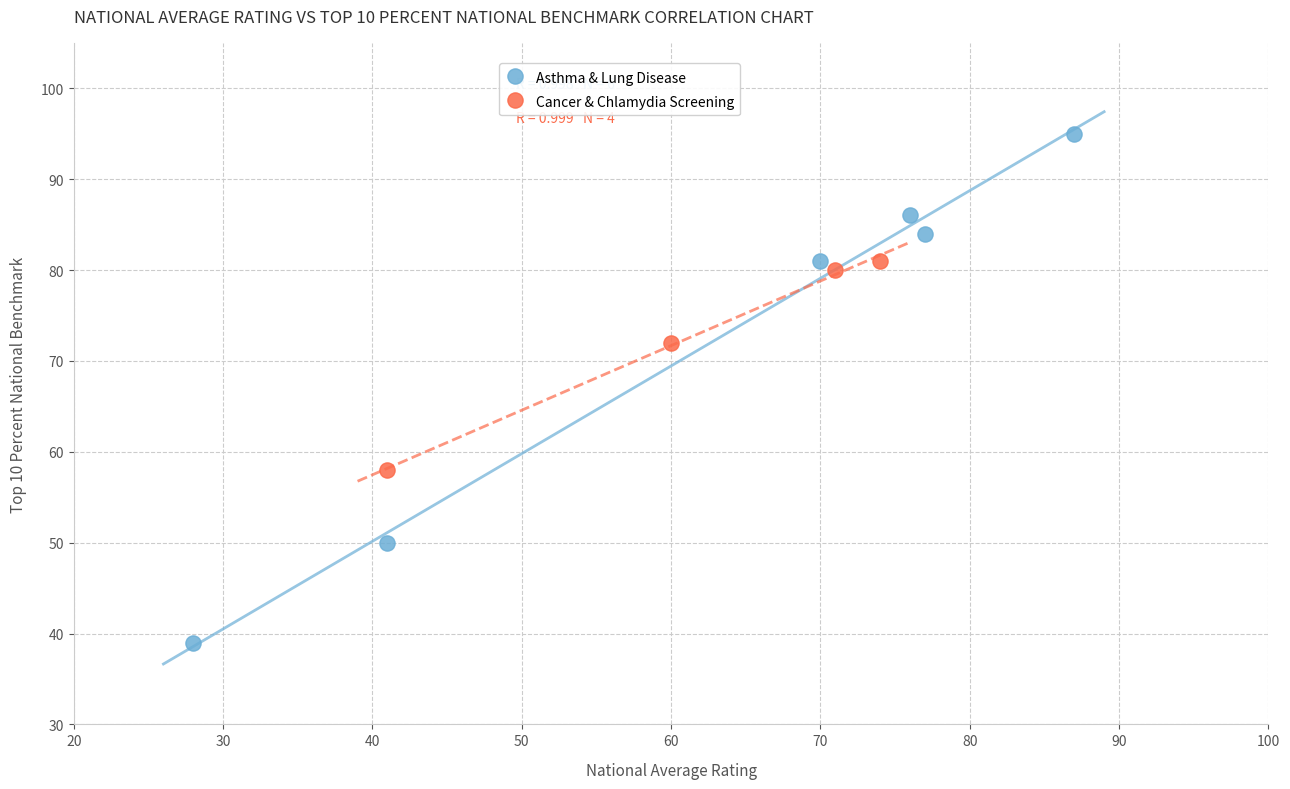

Which series has the largest Y range (max minus min)?

Asthma & Lung Disease